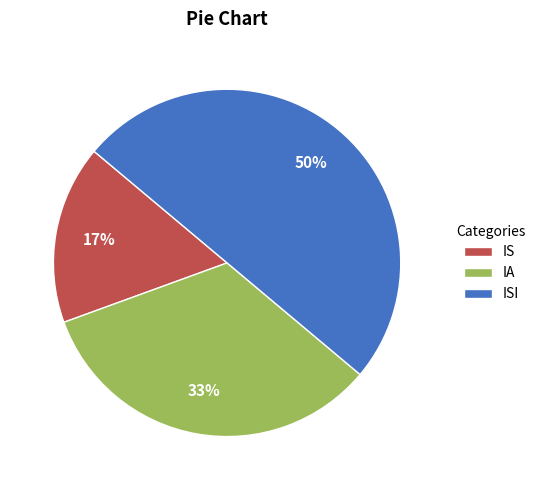

Does IS represent more than half of the total?

No